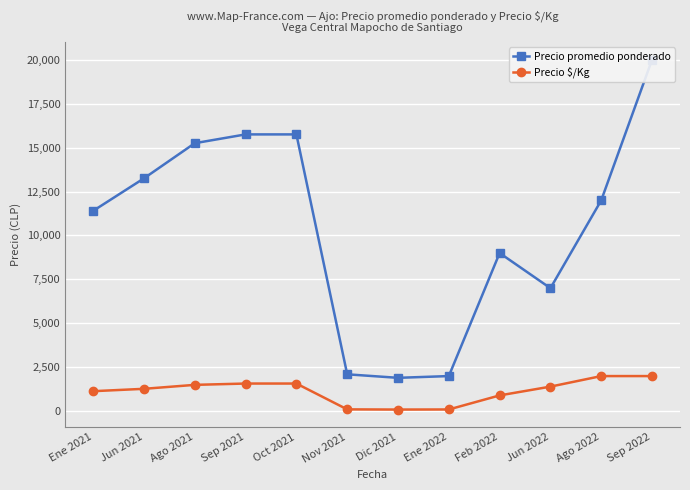

How many values in the Precio promedio ponderado series exceed 12000?

5